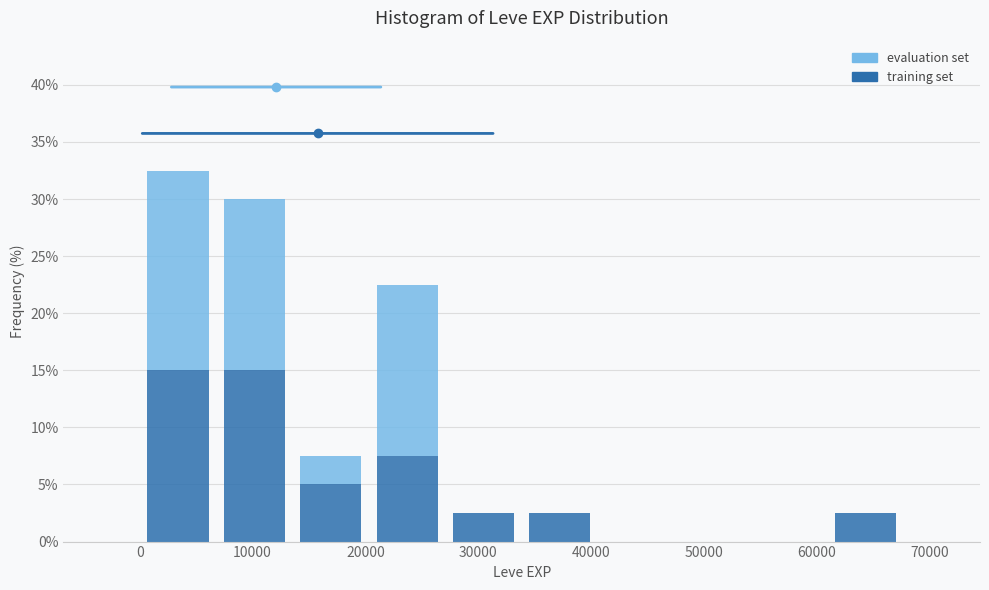

What is the total height of the stacked bar covering 0 to 7000 on the x-axis? Neither the bar edges nor the heights are printed on the chart, so give them approximately, as read against the axes.

32.5